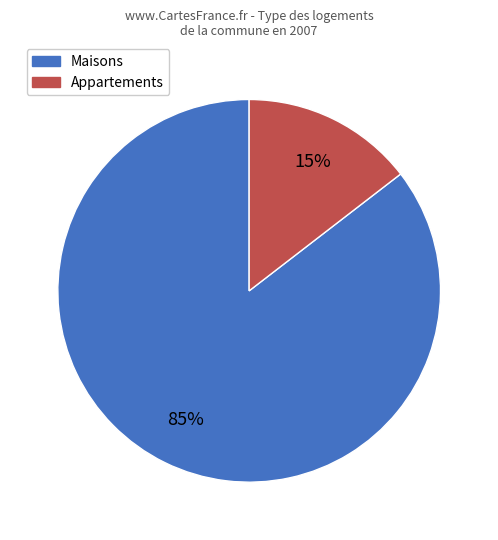

To the nearest percent, what is the average slice percentage?

50%